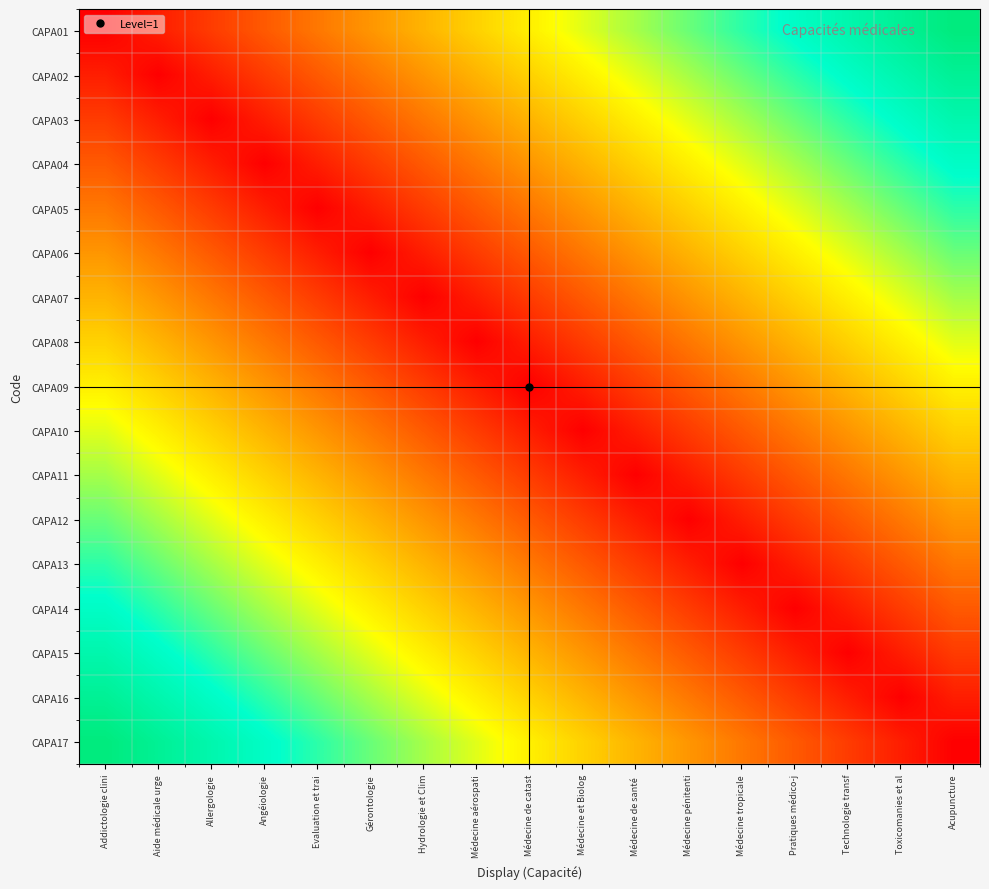

Reading left to right, what are all the values shown in this chart?

CAPA01: Addictologie clini=0.0	Aide médicale urge=0.1	Allergologie=0.1	Angéiologie=0.2	Evaluation et trai=0.2	Gérontologie=0.3	Hydrologie et Clim=0.4	Médecine aérospati=0.4	Médecine de catast=0.5	Médecine et Biolog=0.5	Médecine de santé =0.6	Médecine pénitenti=0.6	Médecine tropicale=0.7	Pratiques médico-j=0.8	Technologie transf=0.8	Toxicomanies et al=0.9	Acupuncture=0.9
CAPA02: Addictologie clini=0.1	Aide médicale urge=0.0	Allergologie=0.1	Angéiologie=0.1	Evaluation et trai=0.2	Gérontologie=0.2	Hydrologie et Clim=0.3	Médecine aérospati=0.4	Médecine de catast=0.4	Médecine et Biolog=0.5	Médecine de santé =0.5	Médecine pénitenti=0.6	Médecine tropicale=0.6	Pratiques médico-j=0.7	Technologie transf=0.8	Toxicomanies et al=0.8	Acupuncture=0.9
CAPA03: Addictologie clini=0.1	Aide médicale urge=0.1	Allergologie=0.0	Angéiologie=0.1	Evaluation et trai=0.1	Gérontologie=0.2	Hydrologie et Clim=0.2	Médecine aérospati=0.3	Médecine de catast=0.4	Médecine et Biolog=0.4	Médecine de santé =0.5	Médecine pénitenti=0.5	Médecine tropicale=0.6	Pratiques médico-j=0.6	Technologie transf=0.7	Toxicomanies et al=0.8	Acupuncture=0.8
CAPA04: Addictologie clini=0.2	Aide médicale urge=0.1	Allergologie=0.1	Angéiologie=0.0	Evaluation et trai=0.1	Gérontologie=0.1	Hydrologie et Clim=0.2	Médecine aérospati=0.2	Médecine de catast=0.3	Médecine et Biolog=0.4	Médecine de santé =0.4	Médecine pénitenti=0.5	Médecine tropicale=0.5	Pratiques médico-j=0.6	Technologie transf=0.6	Toxicomanies et al=0.7	Acupuncture=0.8
CAPA05: Addictologie clini=0.2	Aide médicale urge=0.2	Allergologie=0.1	Angéiologie=0.1	Evaluation et trai=0.0	Gérontologie=0.1	Hydrologie et Clim=0.1	Médecine aérospati=0.2	Médecine de catast=0.2	Médecine et Biolog=0.3	Médecine de santé =0.4	Médecine pénitenti=0.4	Médecine tropicale=0.5	Pratiques médico-j=0.5	Technologie transf=0.6	Toxicomanies et al=0.6	Acupuncture=0.7
CAPA06: Addictologie clini=0.3	Aide médicale urge=0.2	Allergologie=0.2	Angéiologie=0.1	Evaluation et trai=0.1	Gérontologie=0.0	Hydrologie et Clim=0.1	Médecine aérospati=0.1	Médecine de catast=0.2	Médecine et Biolog=0.2	Médecine de santé =0.3	Médecine pénitenti=0.4	Médecine tropicale=0.4	Pratiques médico-j=0.5	Technologie transf=0.5	Toxicomanies et al=0.6	Acupuncture=0.6
CAPA07: Addictologie clini=0.4	Aide médicale urge=0.3	Allergologie=0.2	Angéiologie=0.2	Evaluation et trai=0.1	Gérontologie=0.1	Hydrologie et Clim=0.0	Médecine aérospati=0.1	Médecine de catast=0.1	Médecine et Biolog=0.2	Médecine de santé =0.2	Médecine pénitenti=0.3	Médecine tropicale=0.4	Pratiques médico-j=0.4	Technologie transf=0.5	Toxicomanies et al=0.5	Acupuncture=0.6
CAPA08: Addictologie clini=0.4	Aide médicale urge=0.4	Allergologie=0.3	Angéiologie=0.2	Evaluation et trai=0.2	Gérontologie=0.1	Hydrologie et Clim=0.1	Médecine aérospati=0.0	Médecine de catast=0.1	Médecine et Biolog=0.1	Médecine de santé =0.2	Médecine pénitenti=0.2	Médecine tropicale=0.3	Pratiques médico-j=0.4	Technologie transf=0.4	Toxicomanies et al=0.5	Acupuncture=0.5
CAPA09: Addictologie clini=0.5	Aide médicale urge=0.4	Allergologie=0.4	Angéiologie=0.3	Evaluation et trai=0.2	Gérontologie=0.2	Hydrologie et Clim=0.1	Médecine aérospati=0.1	Médecine de catast=0.0	Médecine et Biolog=0.1	Médecine de santé =0.1	Médecine pénitenti=0.2	Médecine tropicale=0.2	Pratiques médico-j=0.3	Technologie transf=0.4	Toxicomanies et al=0.4	Acupuncture=0.5
CAPA10: Addictologie clini=0.5	Aide médicale urge=0.5	Allergologie=0.4	Angéiologie=0.4	Evaluation et trai=0.3	Gérontologie=0.2	Hydrologie et Clim=0.2	Médecine aérospati=0.1	Médecine de catast=0.1	Médecine et Biolog=0.0	Médecine de santé =0.1	Médecine pénitenti=0.1	Médecine tropicale=0.2	Pratiques médico-j=0.2	Technologie transf=0.3	Toxicomanies et al=0.4	Acupuncture=0.4
CAPA11: Addictologie clini=0.6	Aide médicale urge=0.5	Allergologie=0.5	Angéiologie=0.4	Evaluation et trai=0.4	Gérontologie=0.3	Hydrologie et Clim=0.2	Médecine aérospati=0.2	Médecine de catast=0.1	Médecine et Biolog=0.1	Médecine de santé =0.0	Médecine pénitenti=0.1	Médecine tropicale=0.1	Pratiques médico-j=0.2	Technologie transf=0.2	Toxicomanies et al=0.3	Acupuncture=0.4
CAPA12: Addictologie clini=0.6	Aide médicale urge=0.6	Allergologie=0.5	Angéiologie=0.5	Evaluation et trai=0.4	Gérontologie=0.4	Hydrologie et Clim=0.3	Médecine aérospati=0.2	Médecine de catast=0.2	Médecine et Biolog=0.1	Médecine de santé =0.1	Médecine pénitenti=0.0	Médecine tropicale=0.1	Pratiques médico-j=0.1	Technologie transf=0.2	Toxicomanies et al=0.2	Acupuncture=0.3
CAPA13: Addictologie clini=0.7	Aide médicale urge=0.6	Allergologie=0.6	Angéiologie=0.5	Evaluation et trai=0.5	Gérontologie=0.4	Hydrologie et Clim=0.4	Médecine aérospati=0.3	Médecine de catast=0.2	Médecine et Biolog=0.2	Médecine de santé =0.1	Médecine pénitenti=0.1	Médecine tropicale=0.0	Pratiques médico-j=0.1	Technologie transf=0.1	Toxicomanies et al=0.2	Acupuncture=0.2
CAPA14: Addictologie clini=0.8	Aide médicale urge=0.7	Allergologie=0.6	Angéiologie=0.6	Evaluation et trai=0.5	Gérontologie=0.5	Hydrologie et Clim=0.4	Médecine aérospati=0.4	Médecine de catast=0.3	Médecine et Biolog=0.2	Médecine de santé =0.2	Médecine pénitenti=0.1	Médecine tropicale=0.1	Pratiques médico-j=0.0	Technologie transf=0.1	Toxicomanies et al=0.1	Acupuncture=0.2
CAPA15: Addictologie clini=0.8	Aide médicale urge=0.8	Allergologie=0.7	Angéiologie=0.6	Evaluation et trai=0.6	Gérontologie=0.5	Hydrologie et Clim=0.5	Médecine aérospati=0.4	Médecine de catast=0.4	Médecine et Biolog=0.3	Médecine de santé =0.2	Médecine pénitenti=0.2	Médecine tropicale=0.1	Pratiques médico-j=0.1	Technologie transf=0.0	Toxicomanies et al=0.1	Acupuncture=0.1
CAPA16: Addictologie clini=0.9	Aide médicale urge=0.8	Allergologie=0.8	Angéiologie=0.7	Evaluation et trai=0.6	Gérontologie=0.6	Hydrologie et Clim=0.5	Médecine aérospati=0.5	Médecine de catast=0.4	Médecine et Biolog=0.4	Médecine de santé =0.3	Médecine pénitenti=0.2	Médecine tropicale=0.2	Pratiques médico-j=0.1	Technologie transf=0.1	Toxicomanies et al=0.0	Acupuncture=0.1
CAPA17: Addictologie clini=0.9	Aide médicale urge=0.9	Allergologie=0.8	Angéiologie=0.8	Evaluation et trai=0.7	Gérontologie=0.6	Hydrologie et Clim=0.6	Médecine aérospati=0.5	Médecine de catast=0.5	Médecine et Biolog=0.4	Médecine de santé =0.4	Médecine pénitenti=0.3	Médecine tropicale=0.2	Pratiques médico-j=0.2	Technologie transf=0.1	Toxicomanies et al=0.1	Acupuncture=0.0